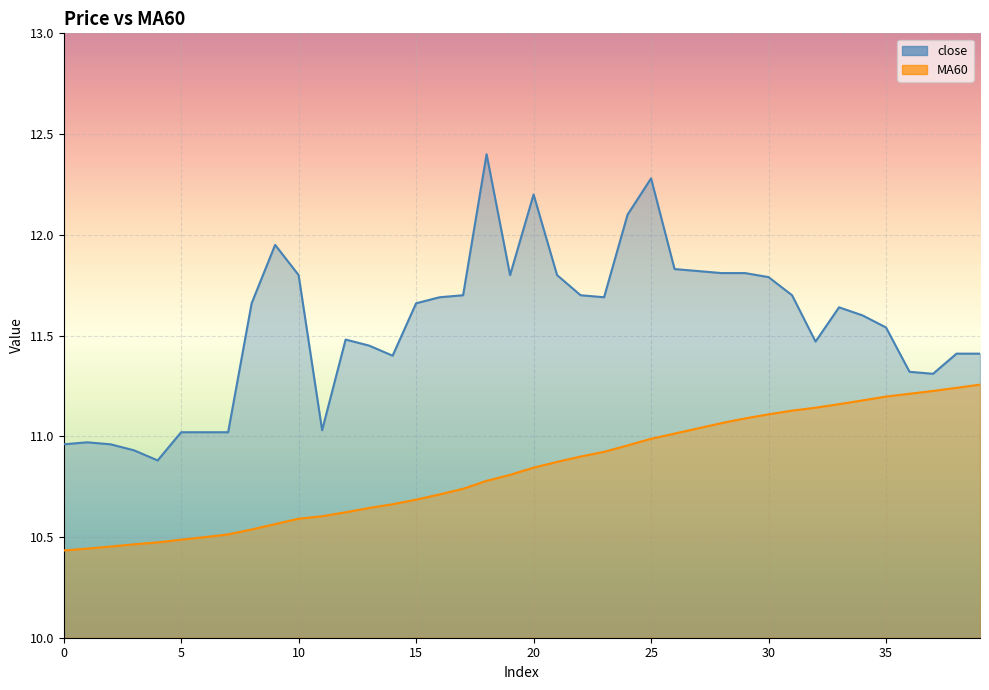

What is the value of the close point at the 39th from the left?

11.4